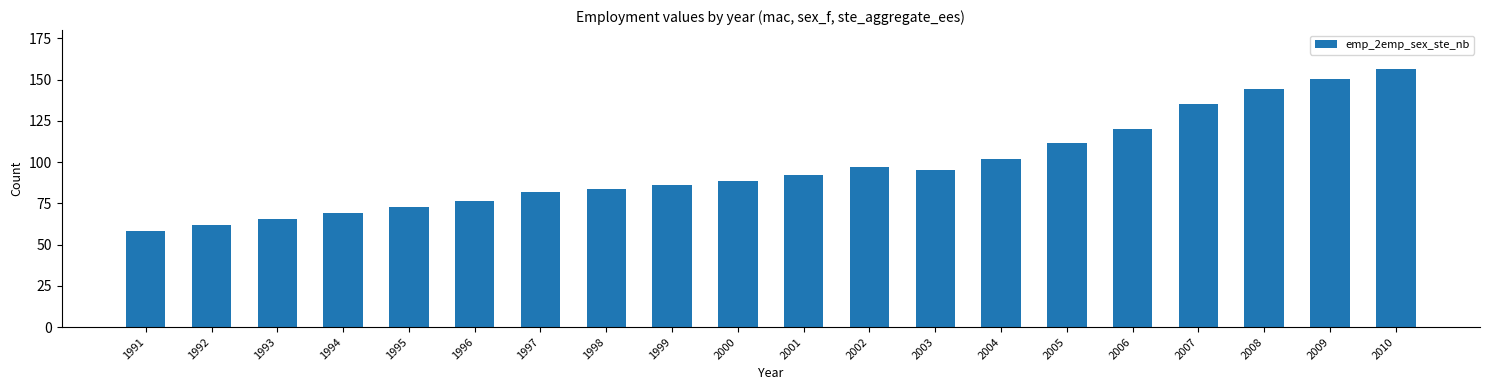

Which category has the lowest value across all series?

1991